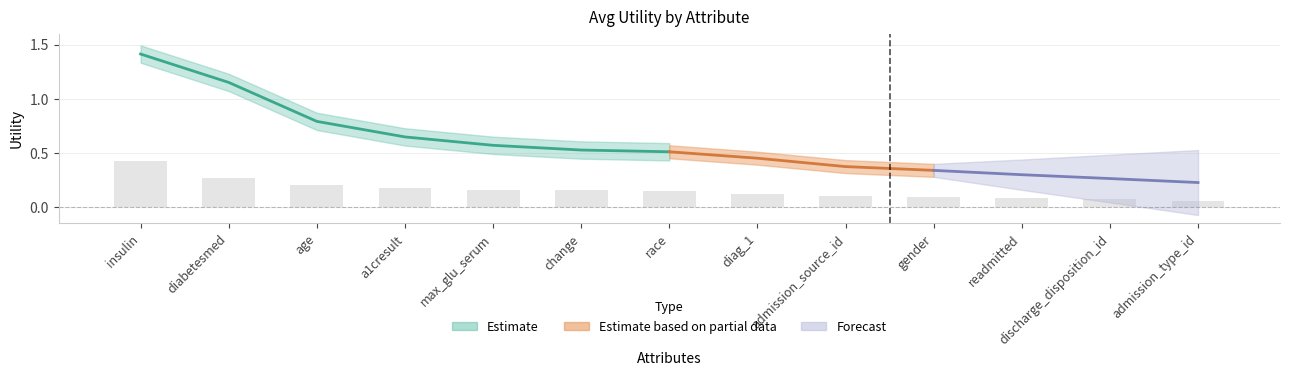

What position from the left is change?

6